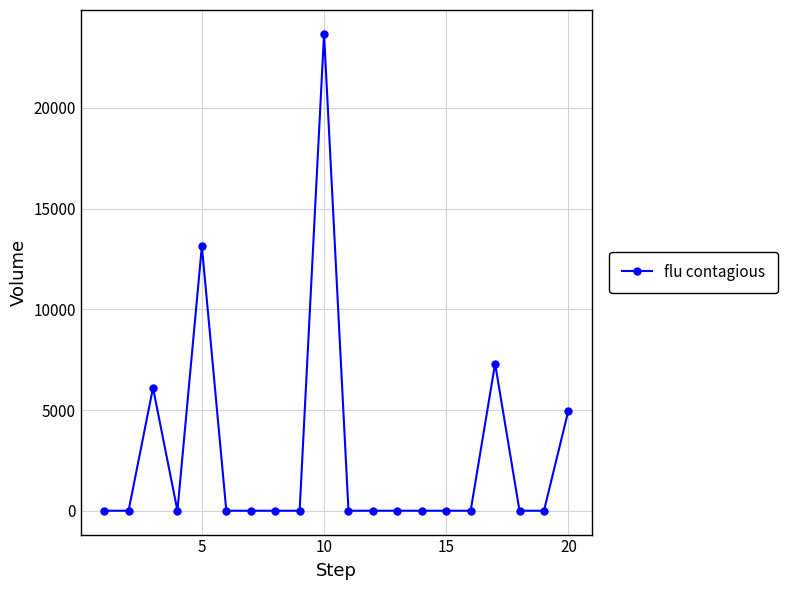

What is the difference between the maximum and minimum values?

23671.8